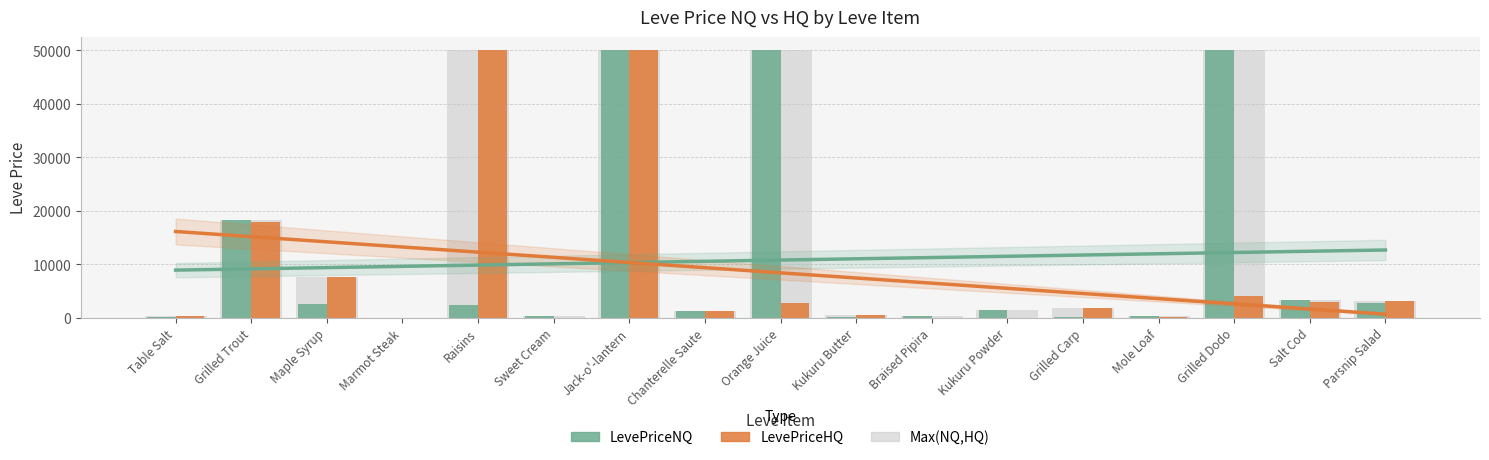

Are the bars grouped side by side (vs. stacked)?

Yes